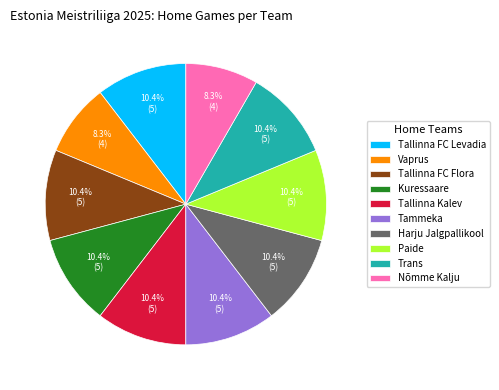

To the nearest percent, what is the combined percentage of Nõmme Kalju and Tallinna FC Levadia?

19%